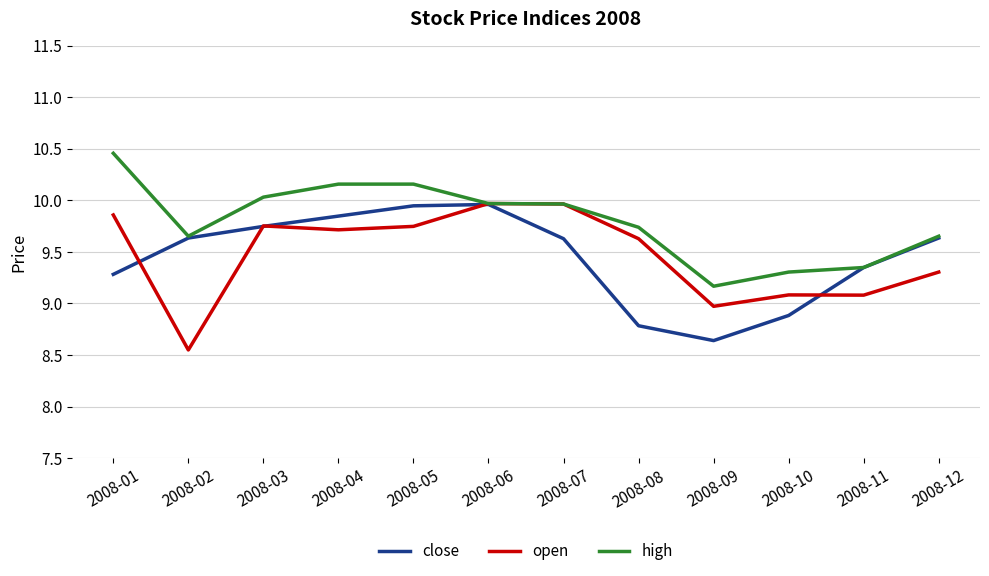

What is the total value across all series at 2008-10?

27.3